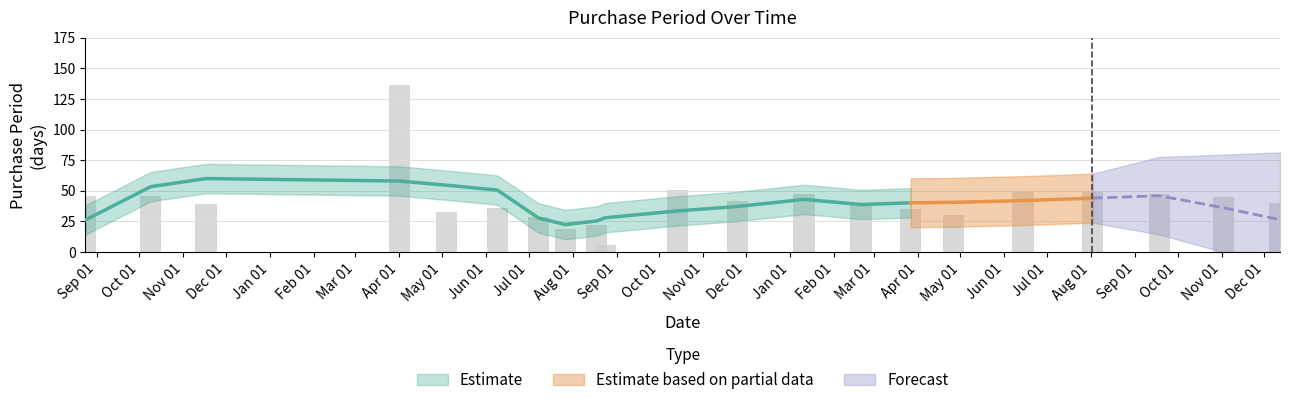

Reading left to right, list all the values displayed in this chart.

46	46	39	136	33	36	29	19	22	6	51	42	47	40	35	30	49	49	47	45	40